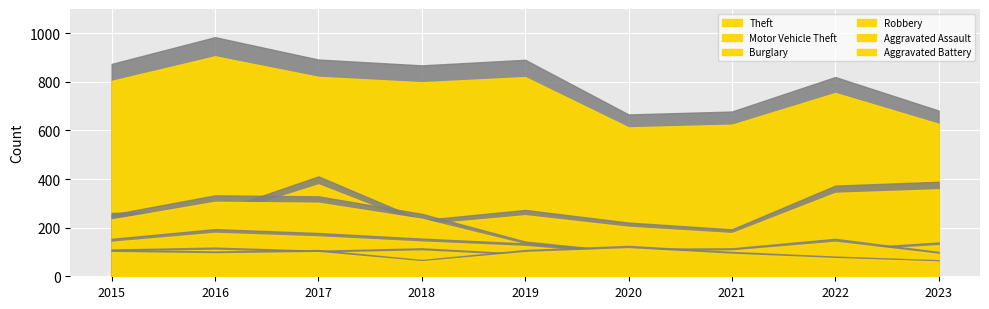

Which category has the lowest value in the Theft series?

2020